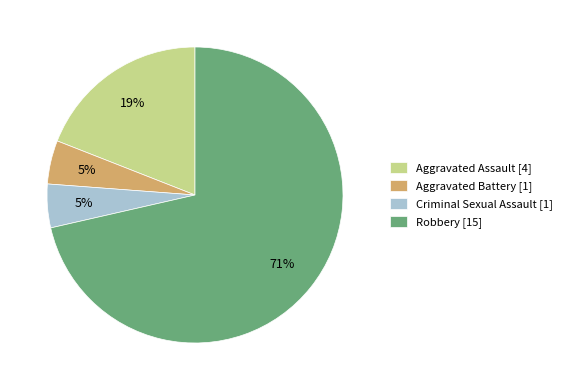

To the nearest percent, what is the average slice percentage?

25%